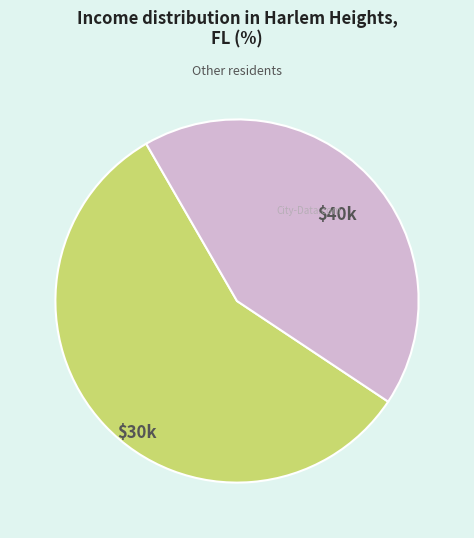

Is there any slice that represents more than half of the pie?

Yes